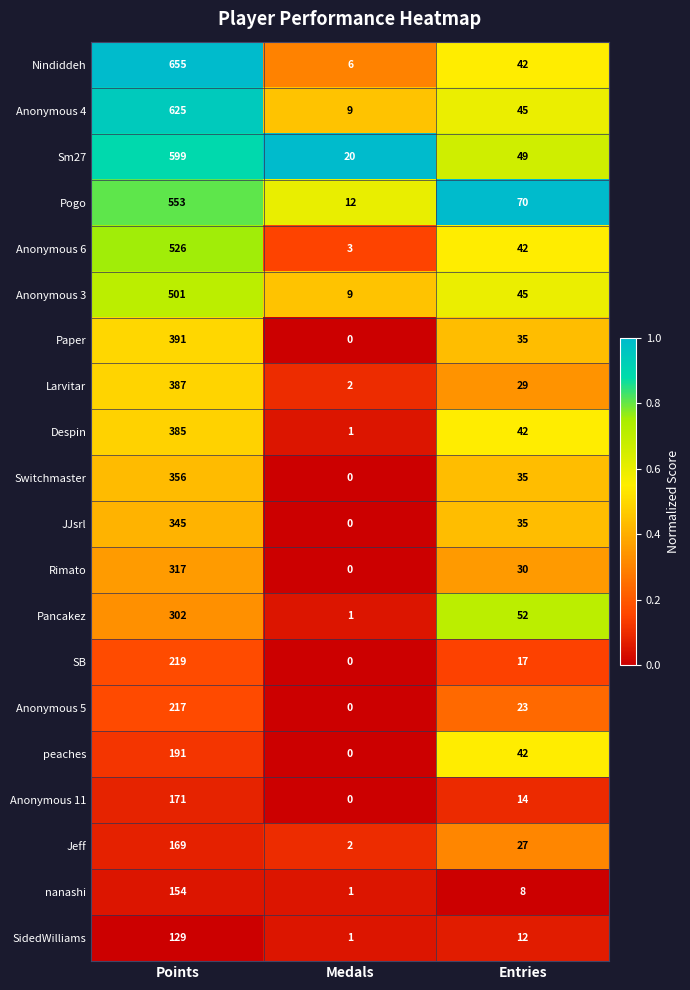

Which series has the largest range (max minus min)?

Nindiddeh